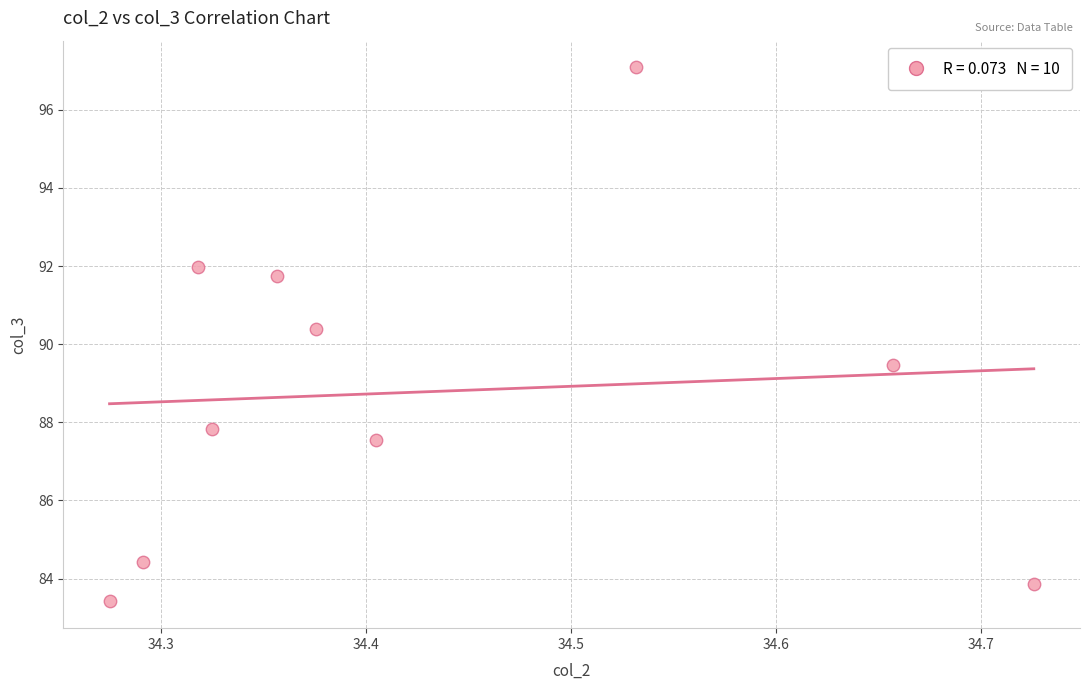

What is the range of X values (max minus min)?

0.5